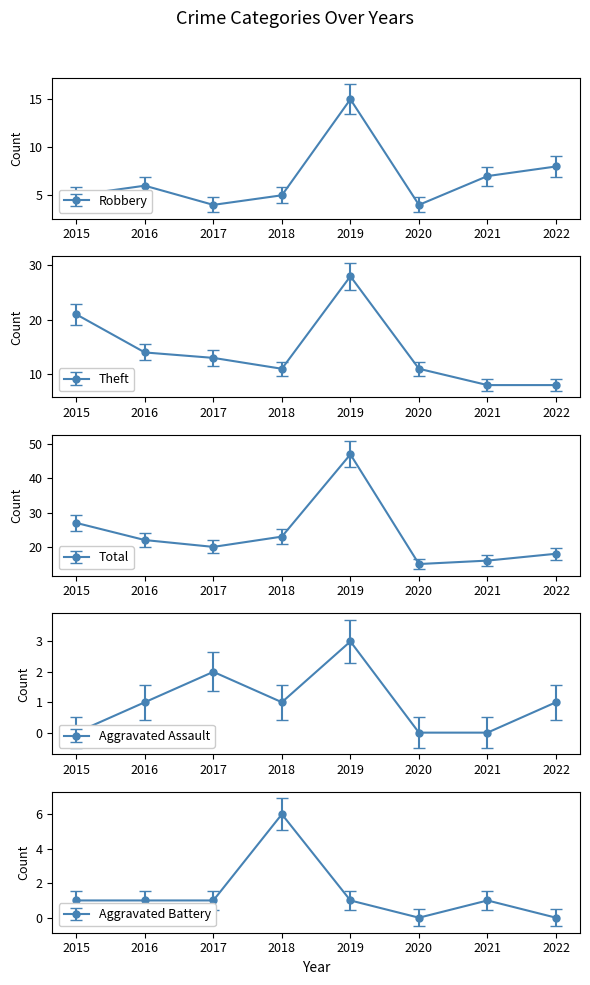

Between 2019 and 2021, which series saw the biggest shift?

Total